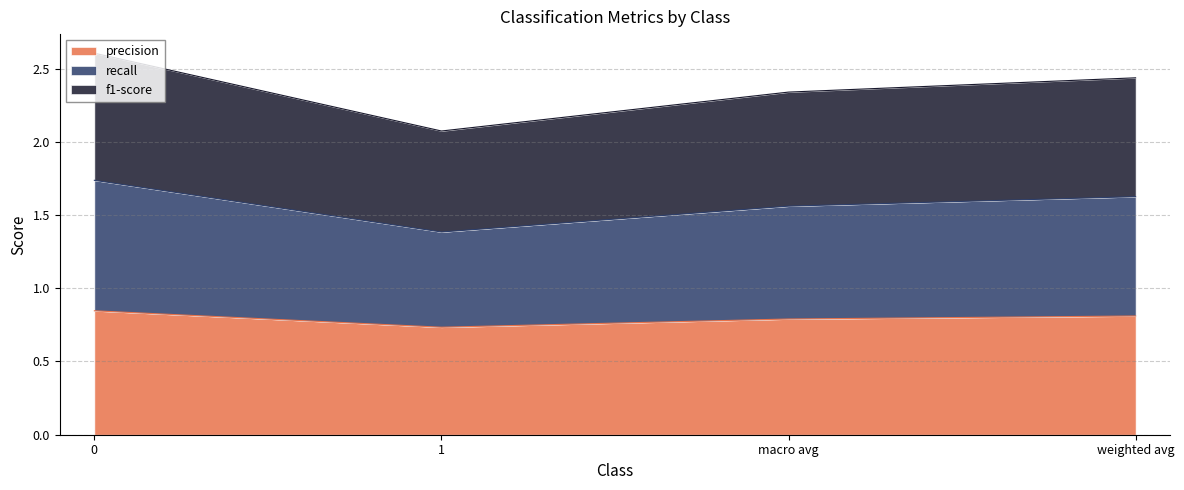

The precision series shows 0.8 at macro avg. True or false?

True